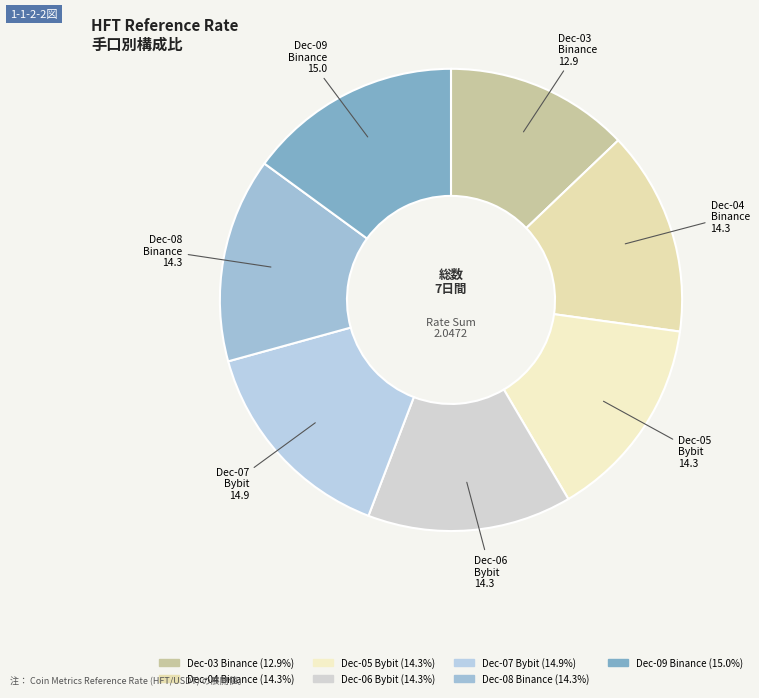

Which category has the smallest portion of the pie?

2024-12-03
binance